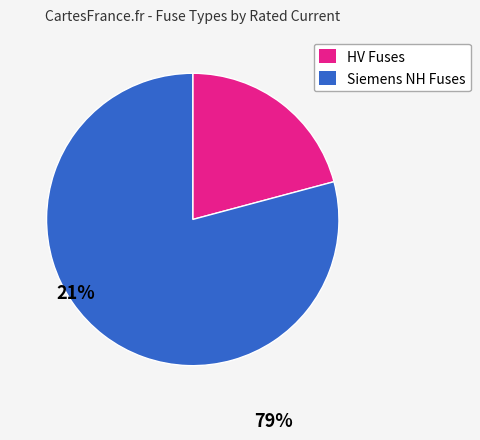

Which slice is the smallest?

HV Fuses